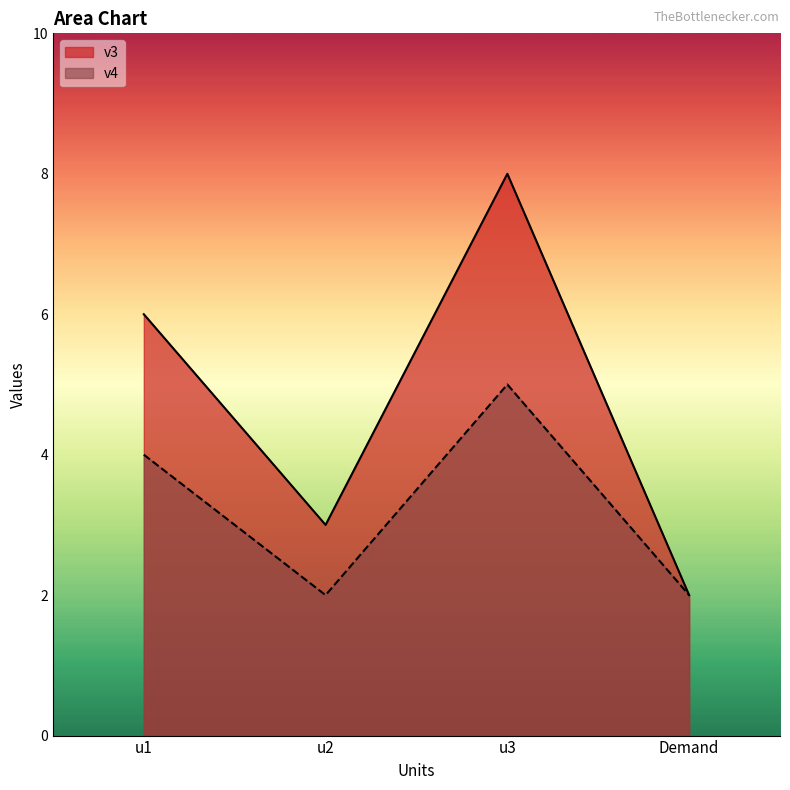

Where is v4 nearest to the value 3?

u1